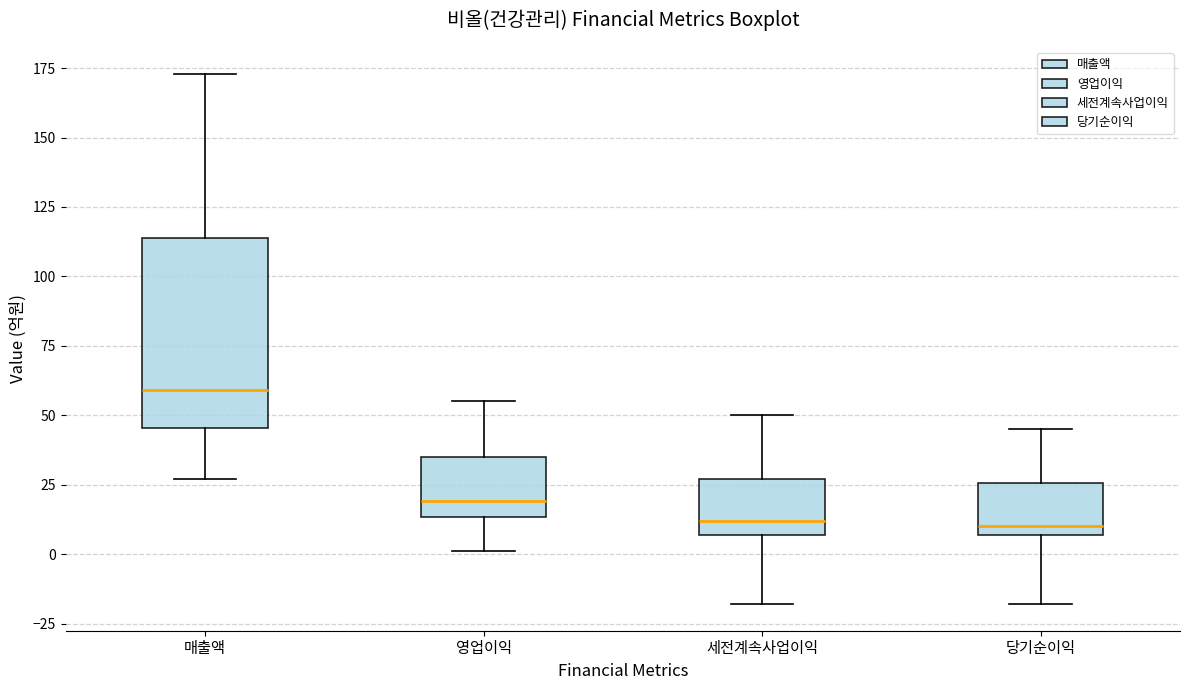

Reading left to right, transcribe this box plot: for each box, give where its median line is, the range the box spans, and where its two whiskers end, as read against the y-axis. The values are not printed on the chart, so give them approximately, as read against the axis.

매출액: median 60, box 45 to 115, whiskers 25 to 175
영업이익: median 20, box 15 to 35, whiskers 0 to 55
세전계속사업이익: median 10, box 5 to 25, whiskers -20 to 50
당기순이익: median 10, box 5 to 25, whiskers -20 to 45